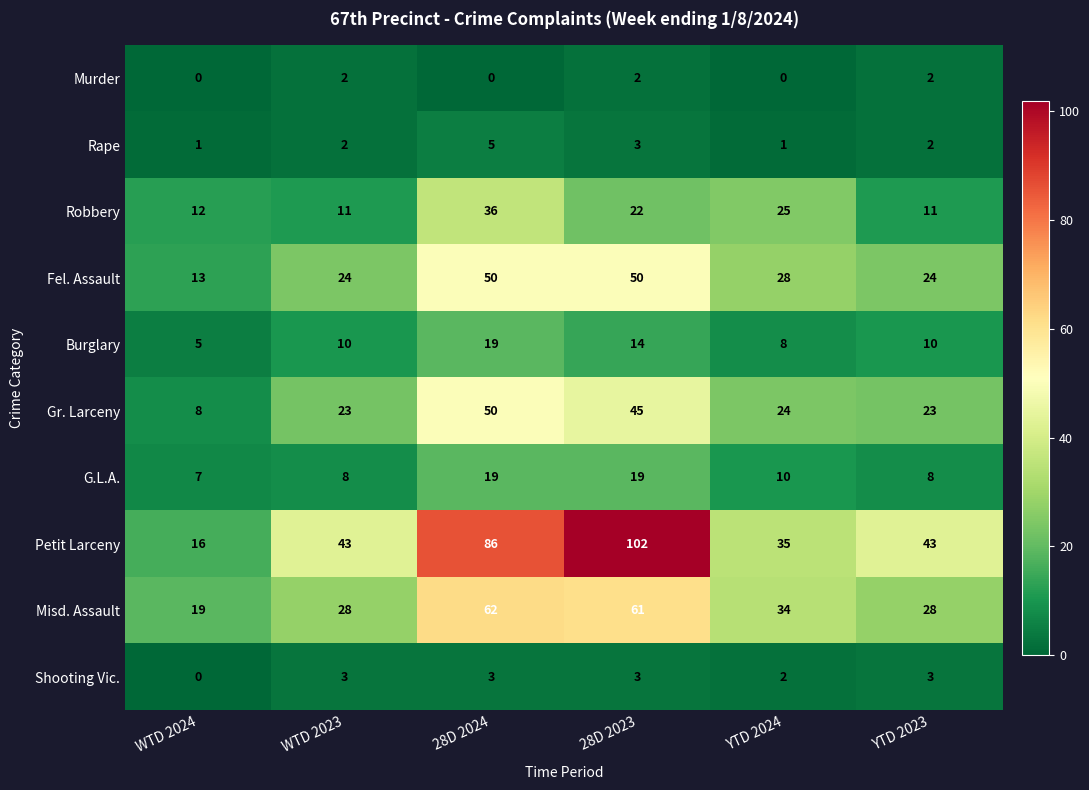

What is the lowest value of the Burglary series?

5